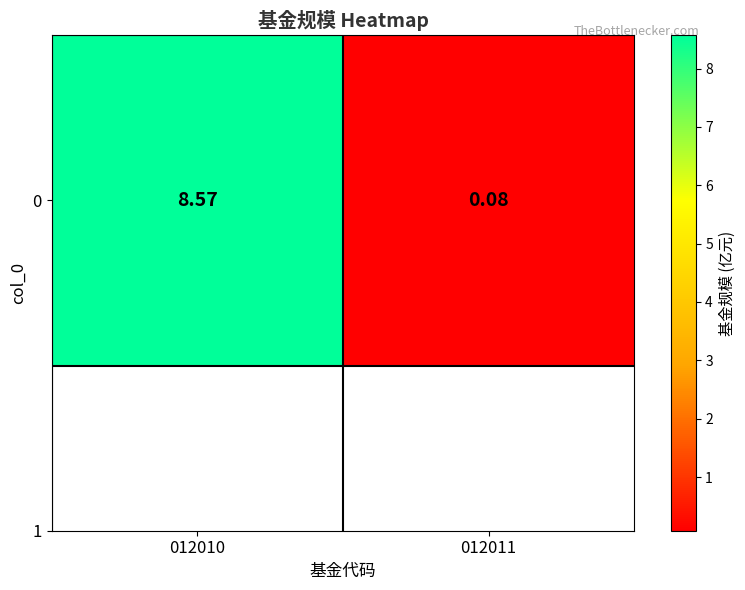

Count the number of categories in the chart.

2